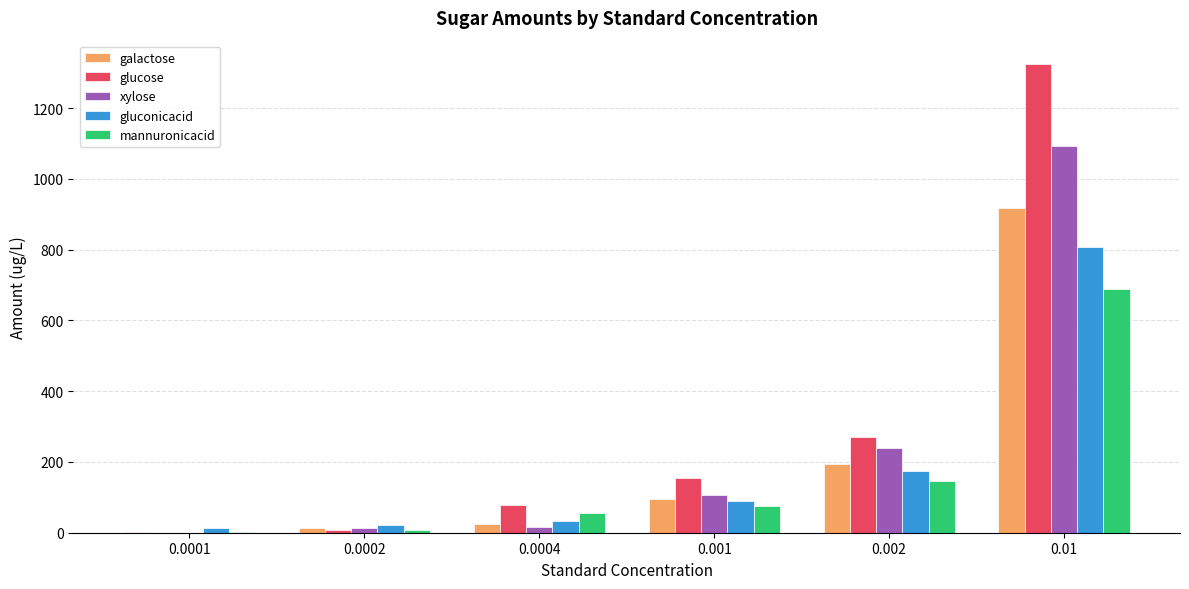

Which series has the largest total across all categories?

glucose